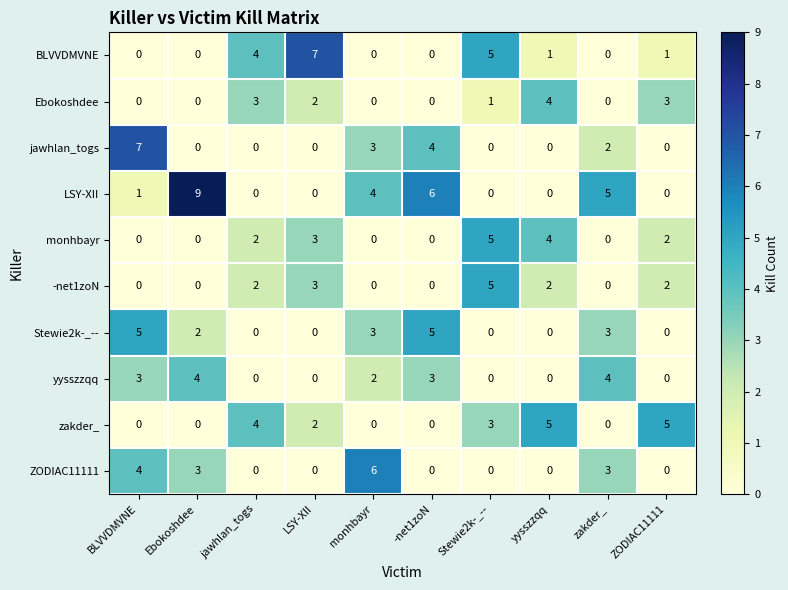

What is the difference between the maximum and minimum values in the monhbayr series?

5